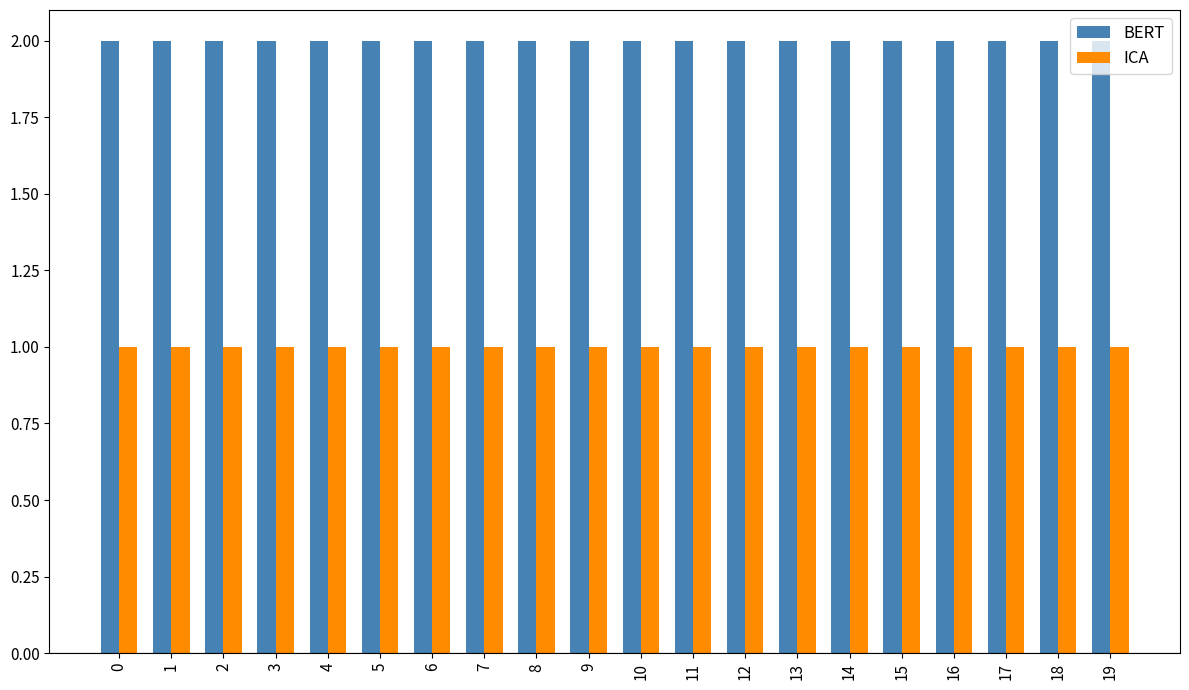

Rank the series at 19 from lowest to highest value.

ICA, BERT